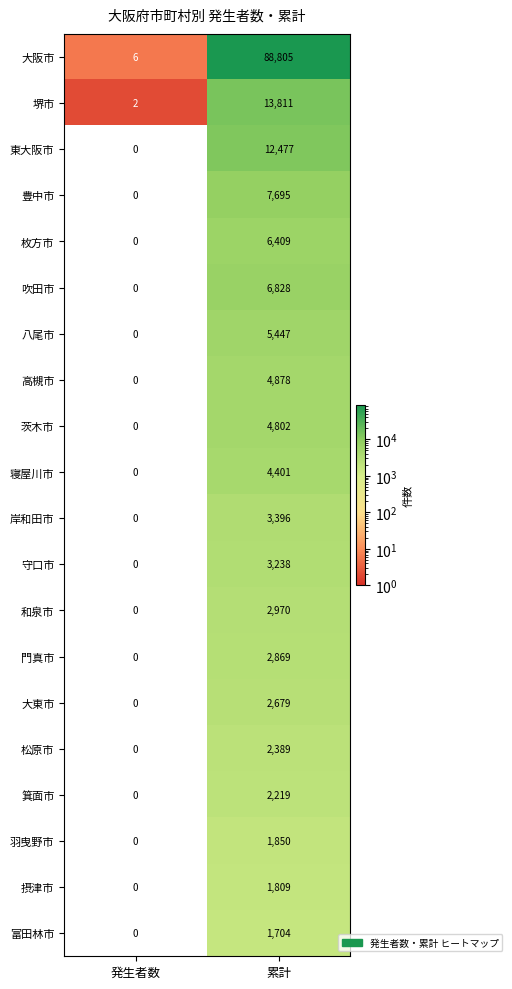

The 守口市 series shows 0 at 発生者数. True or false?

True